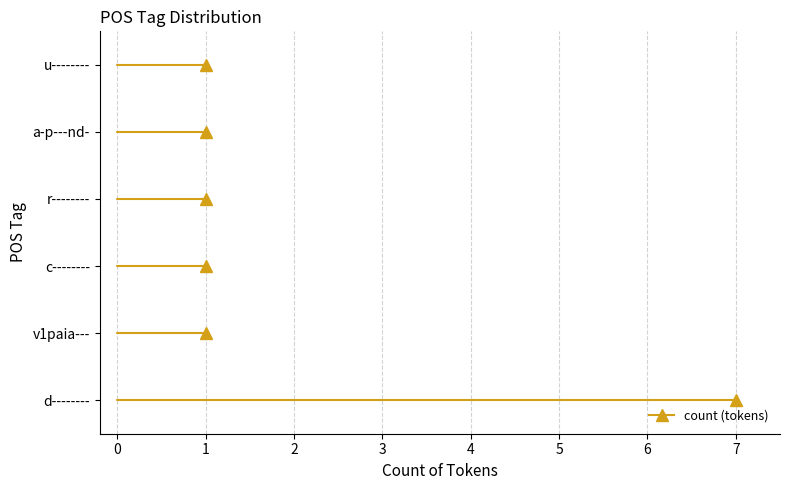

How many values are between 1 and 2?

5